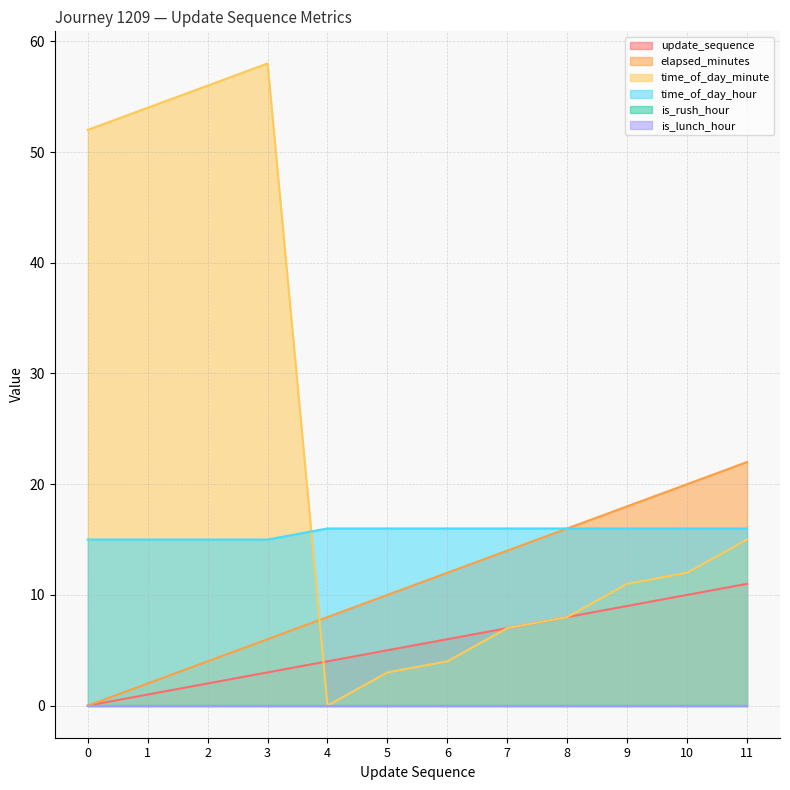

Which series has the largest total across all categories?

time_of_day_minute